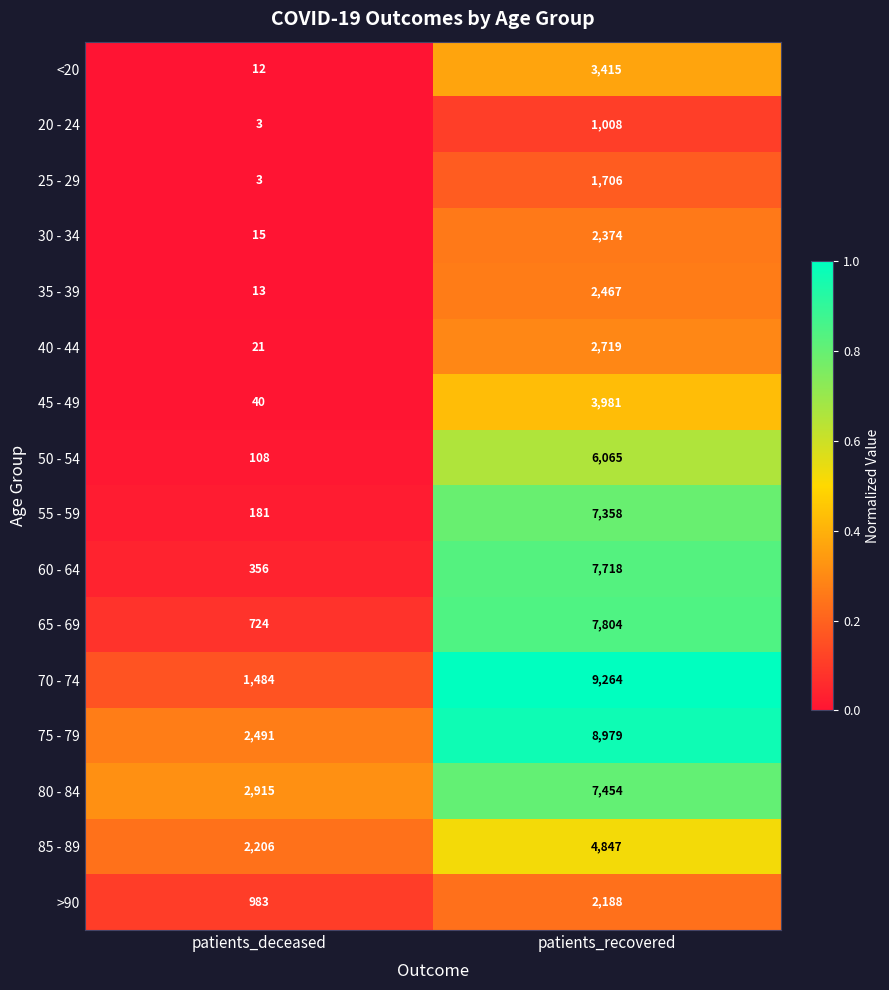

Rank the series at patients_recovered from highest to lowest value.

70 - 74, 75 - 79, 65 - 69, 60 - 64, 80 - 84, 55 - 59, 50 - 54, 85 - 89, 45 - 49, <20, 40 - 44, 35 - 39, 30 - 34, >90, 25 - 29, 20 - 24